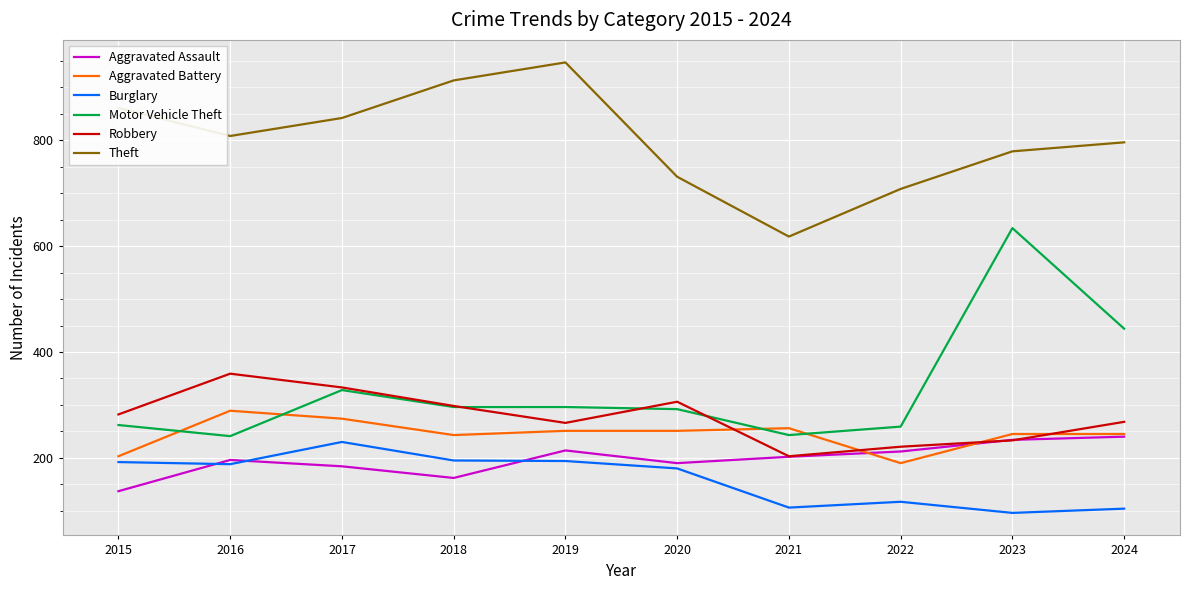

What is the sum of all Aggravated Assault values?

1971